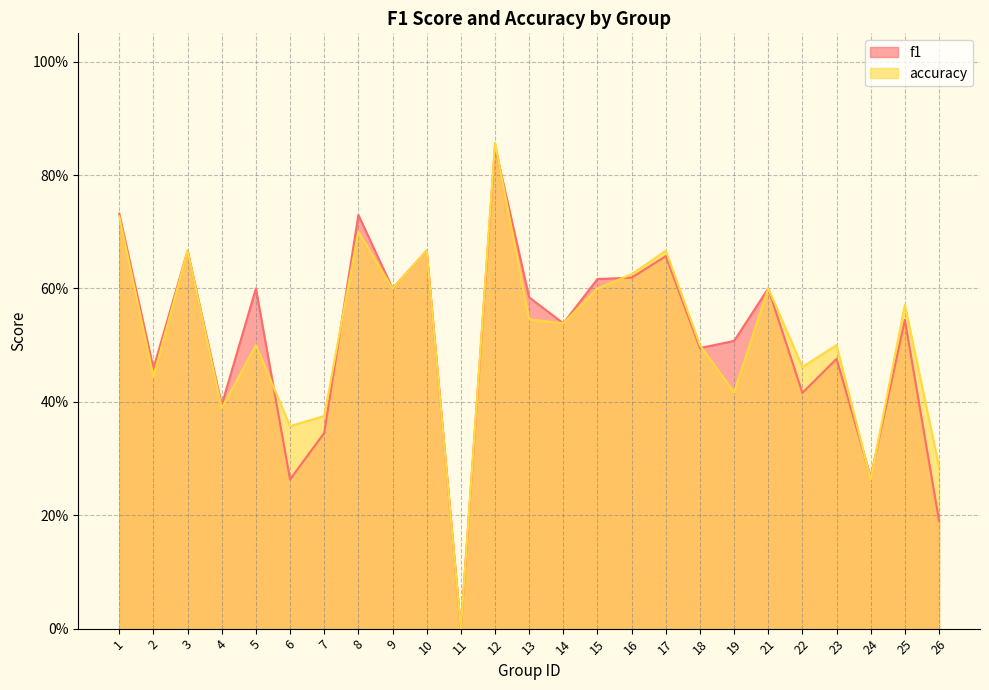

Between which two adjacent categories do accuracy and f1 first intersect?

5 and 6